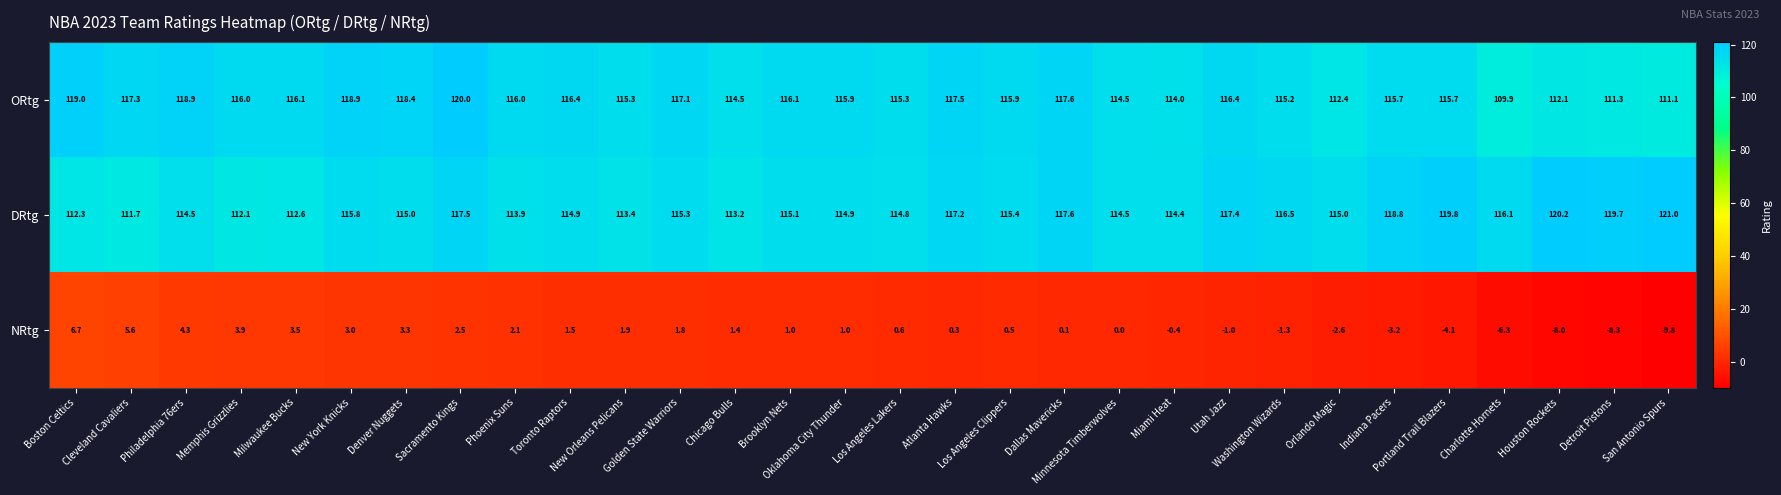

What is the highest value of the NRtg series?

6.7